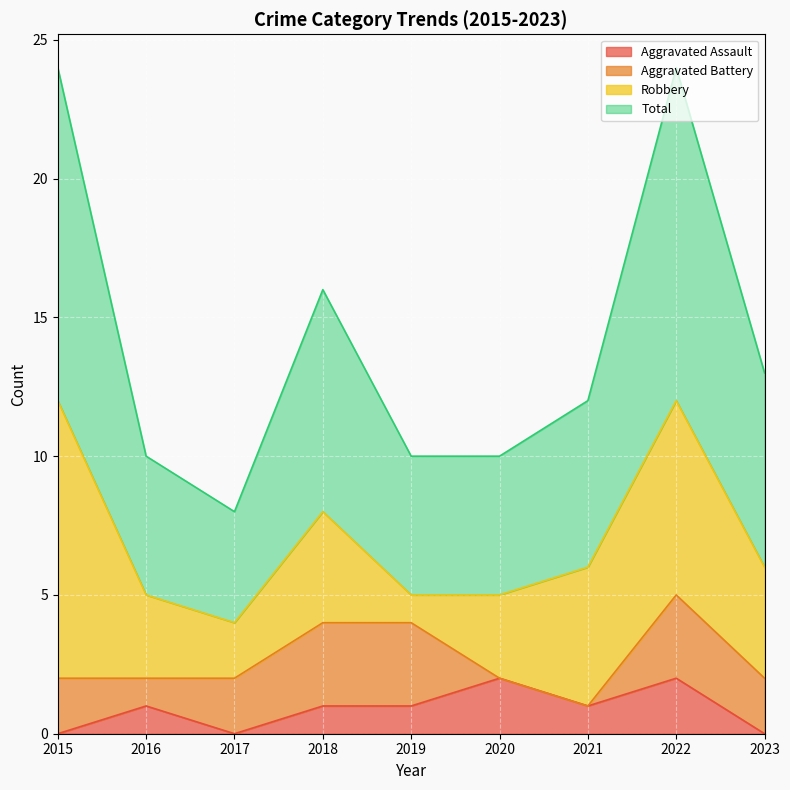

True or false: Total and Aggravated Assault cross at least once.

False